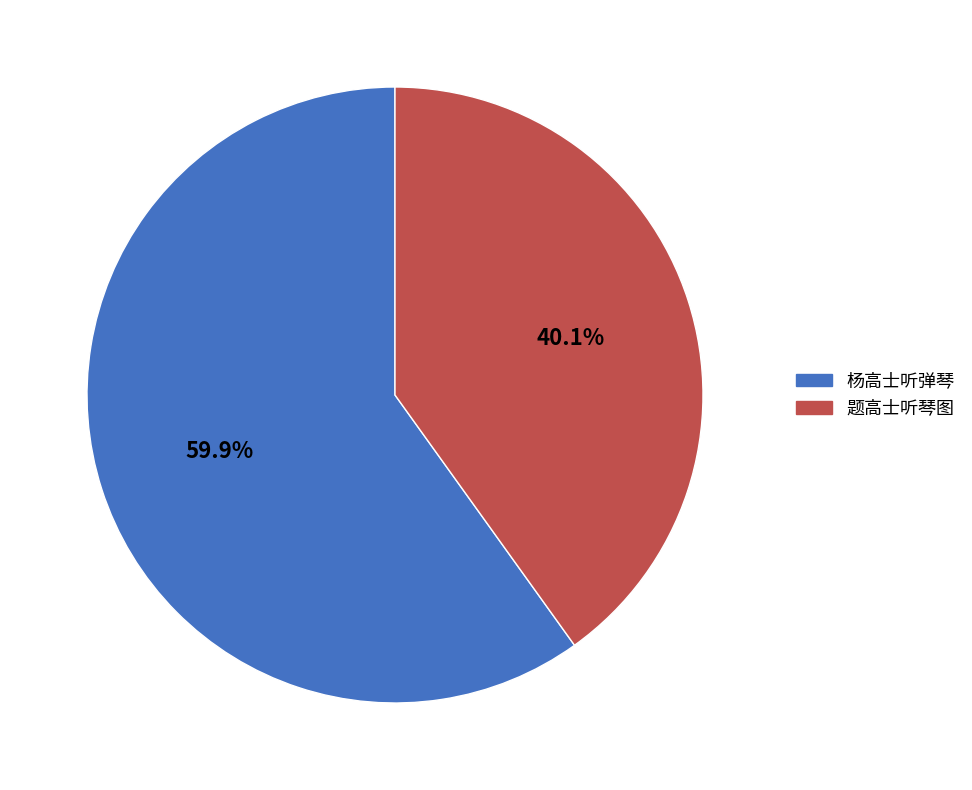

Which category has the smallest portion of the pie?

题高士听琴图